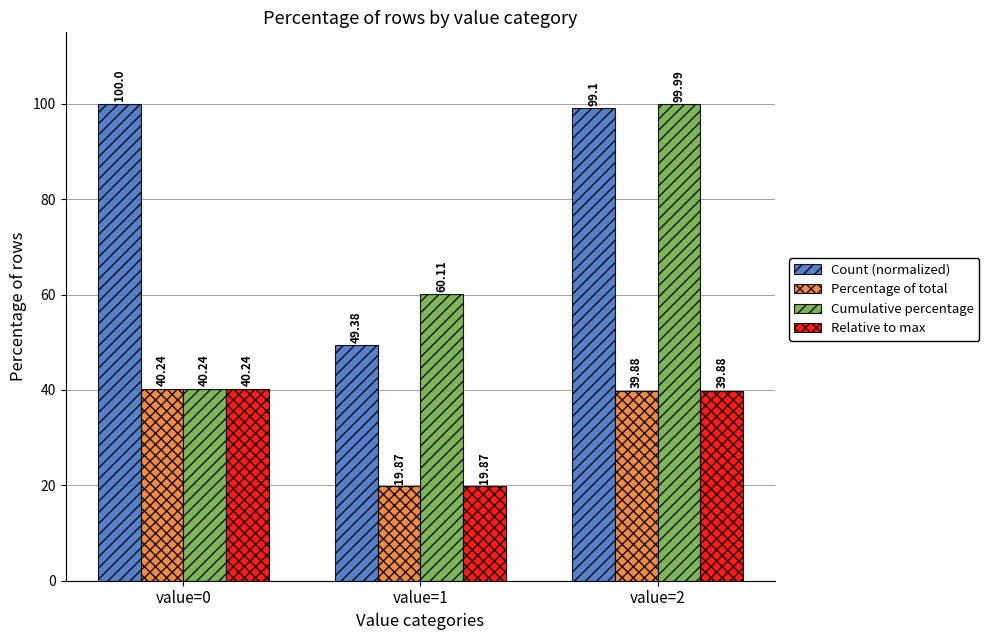

True or false: Percentage of total has a value of 68.6 at value=2.

False